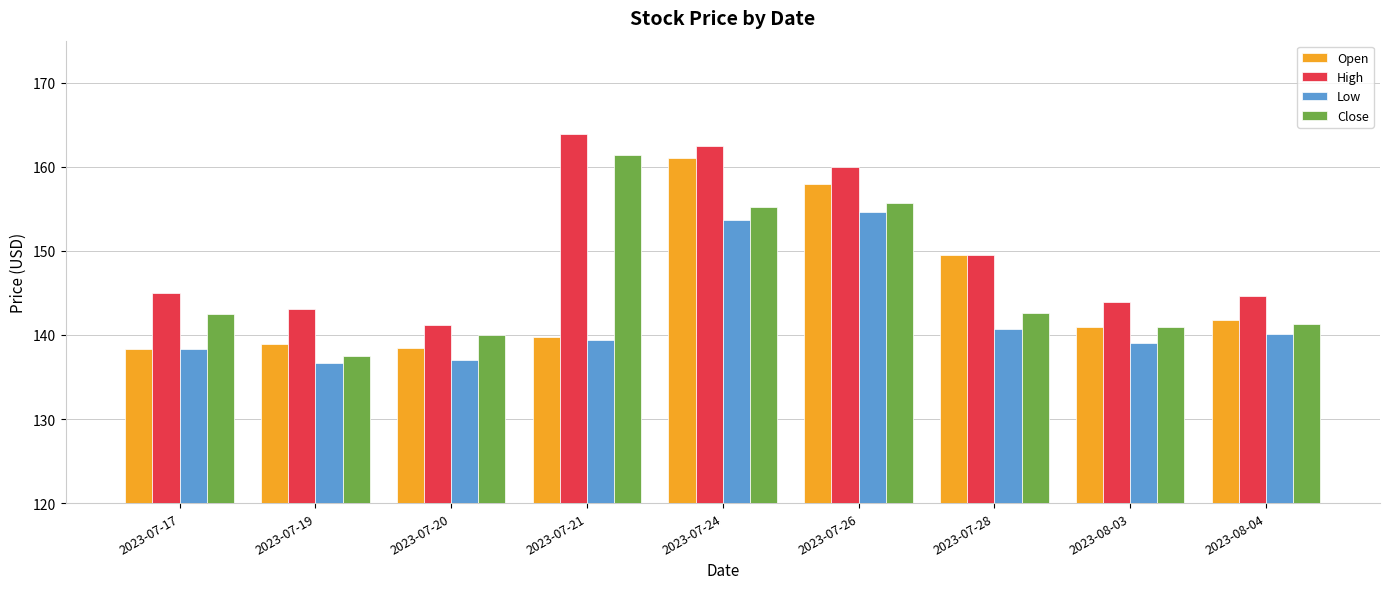

Between 2023-07-21 and 2023-08-04, which series saw the biggest shift?

Close